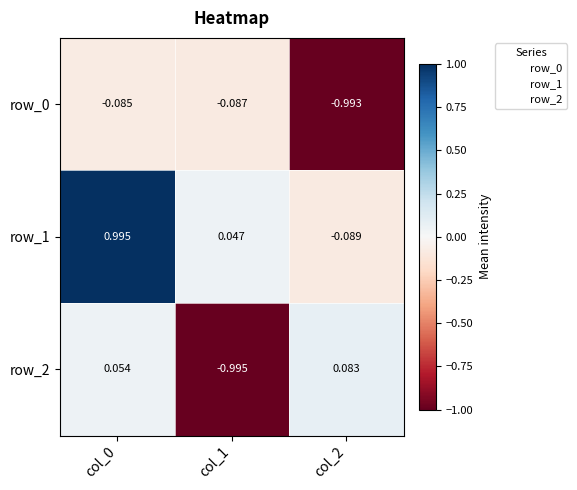

How many positive values does the row_1 series have?

2